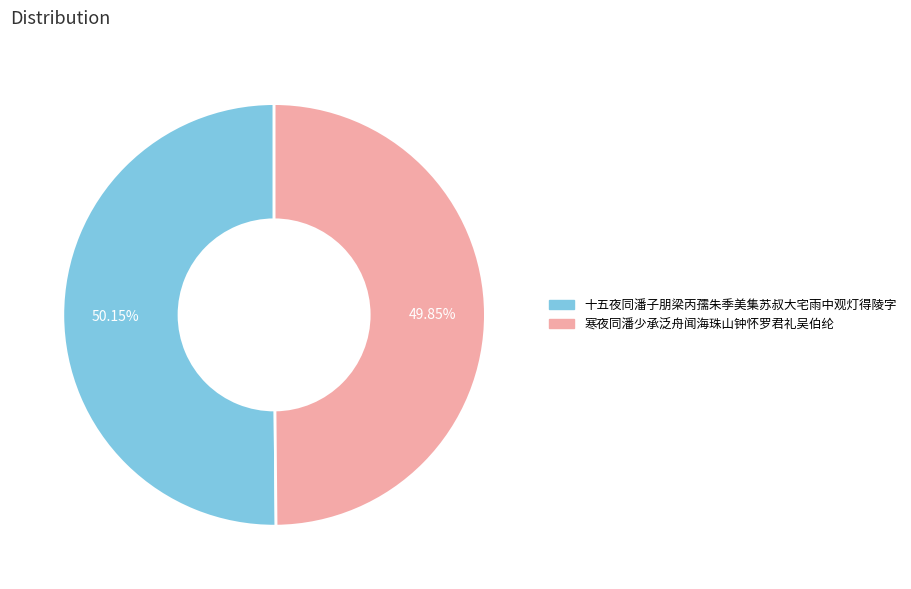

Is there a majority slice in this chart?

Yes